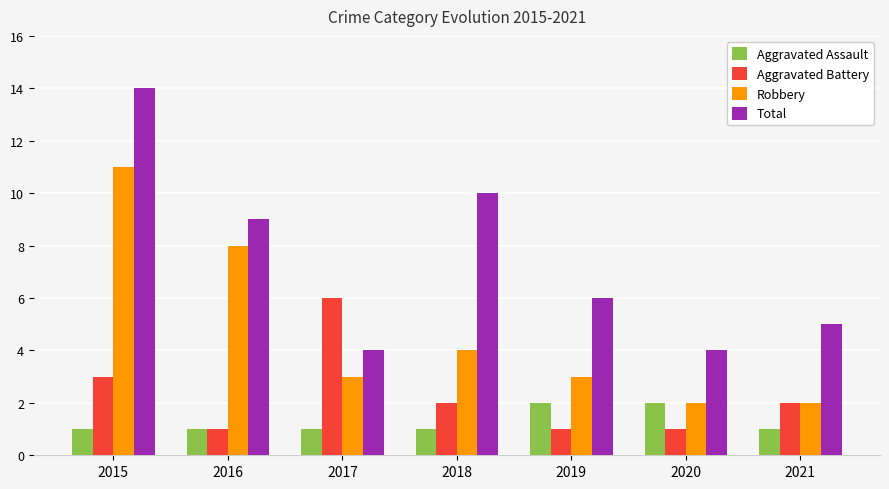

Read the Aggravated Battery value at 2019.

1